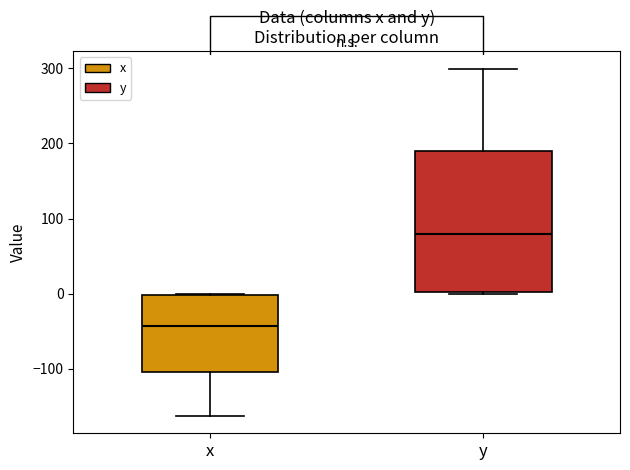

Reading left to right, transcribe this box plot: for each box, give where its median line is, the range the box spans, and where its two whiskers end, as read against the y-axis. The values are not printed on the chart, so give them approximately, as read against the axis.

x: median -40, box -100 to 0, whiskers -160 to 0
y: median 80, box 0 to 190, whiskers 0 to 300